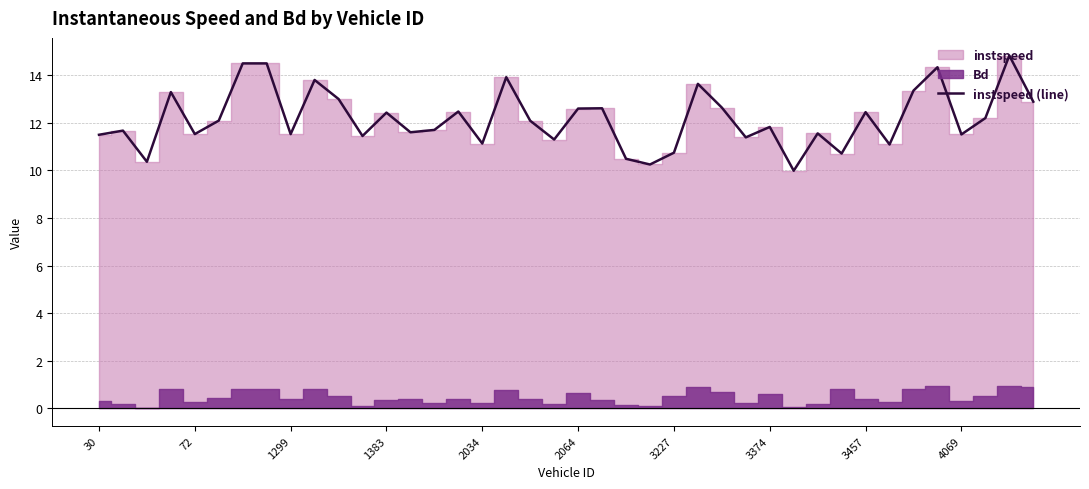

What is the minimum value for instspeed (line)?

10.0